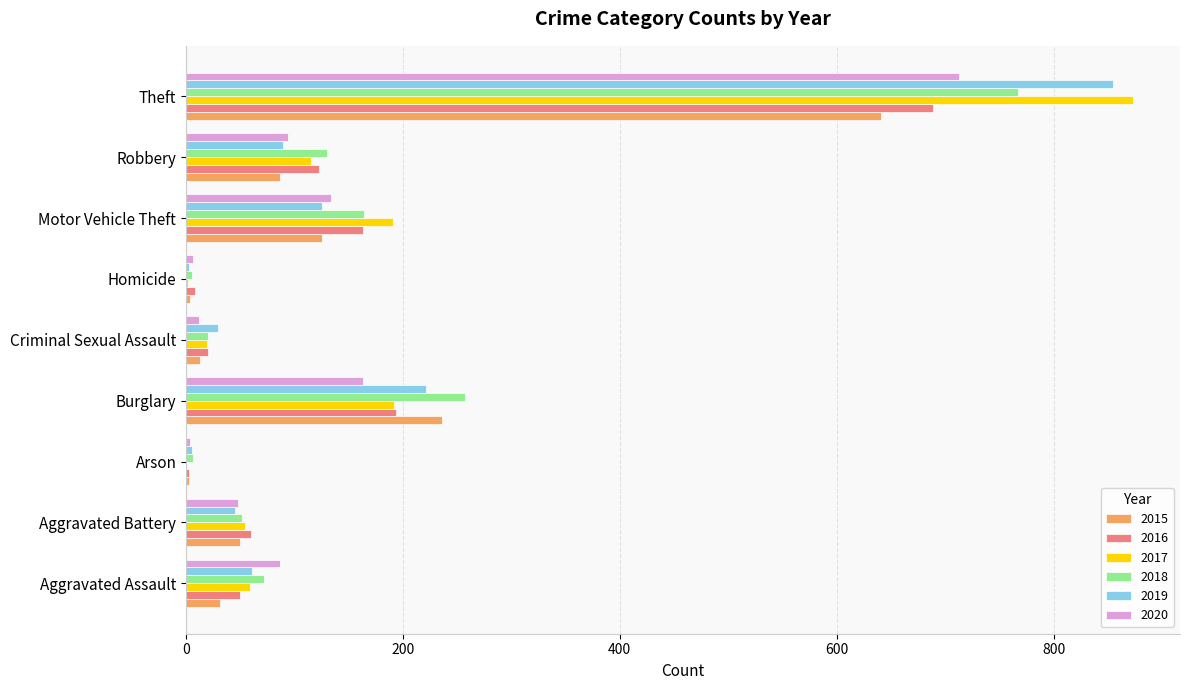

Which series changed the most between Aggravated Assault and Theft?

2017